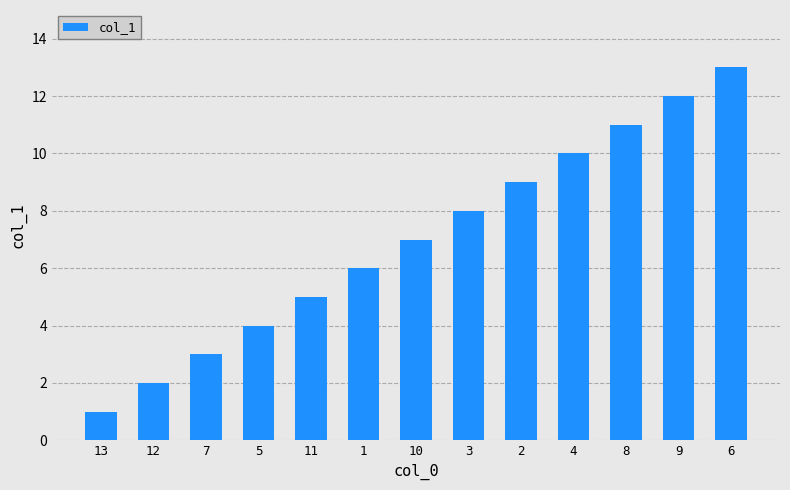

Approximately how many times larger is the value at 13 compared to 2?

0.1